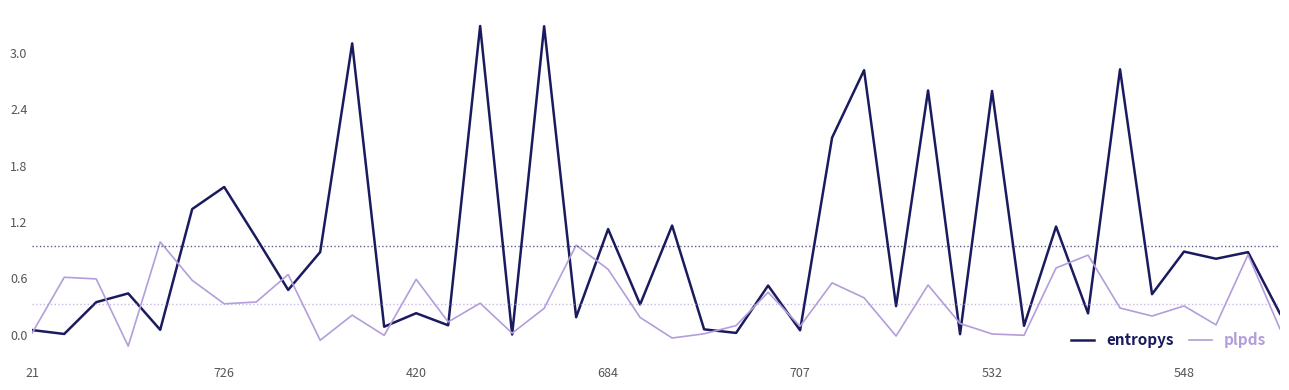

What is the difference between the second highest and minimum values in the entropys series?

3.3